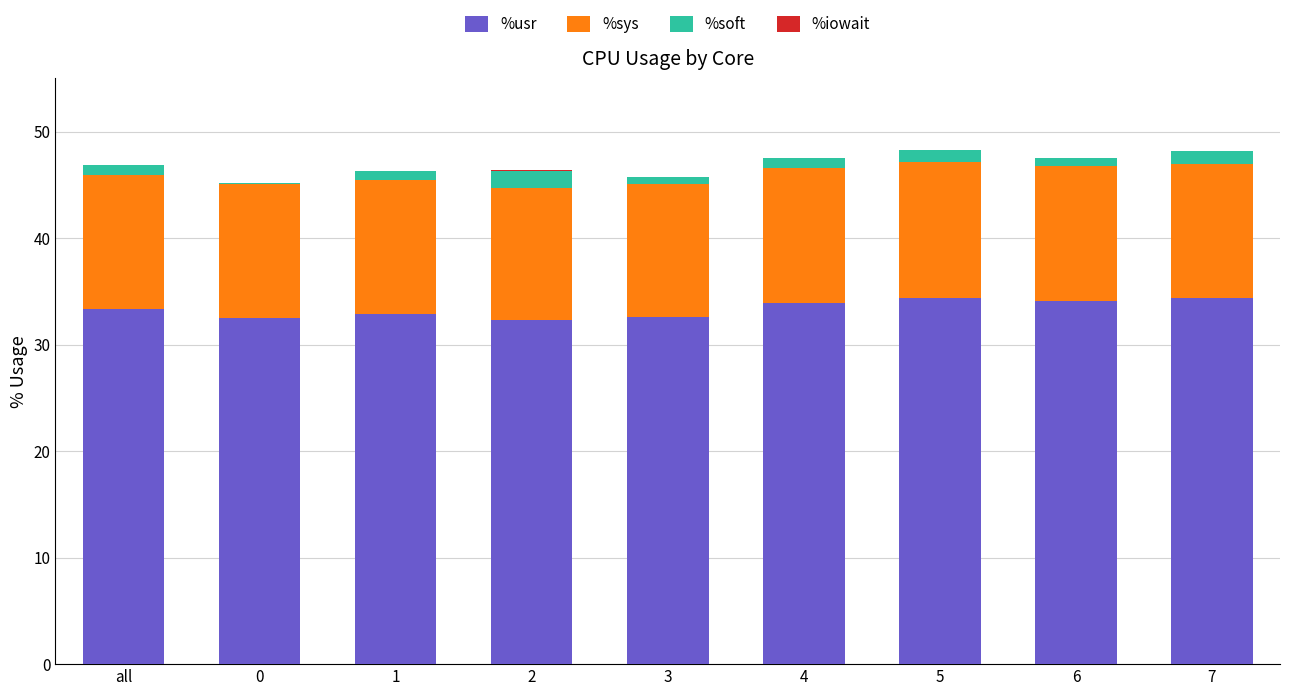

What is the maximum value for %usr?

34.4